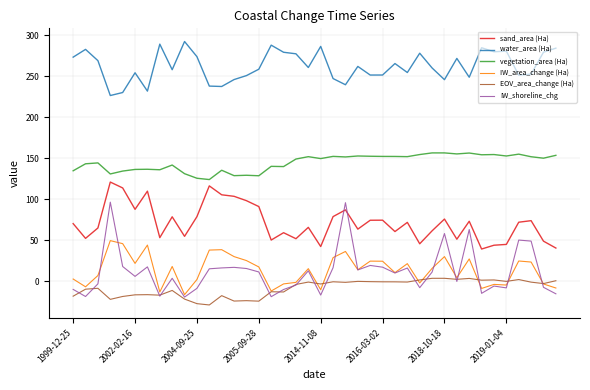

Which series has the largest total across all categories?

water_area (Ha)